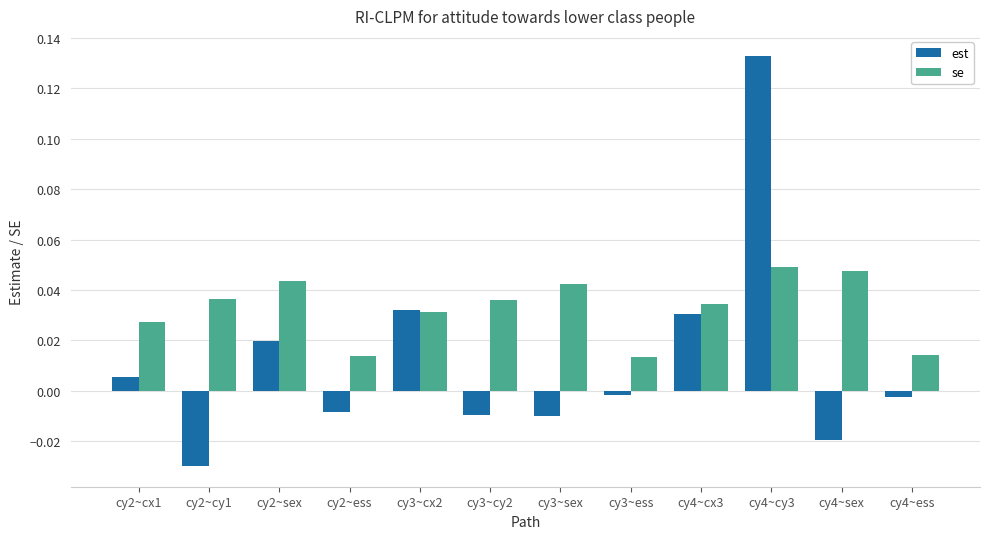

What is the label of the 5th bar from the right?

cy3~ess